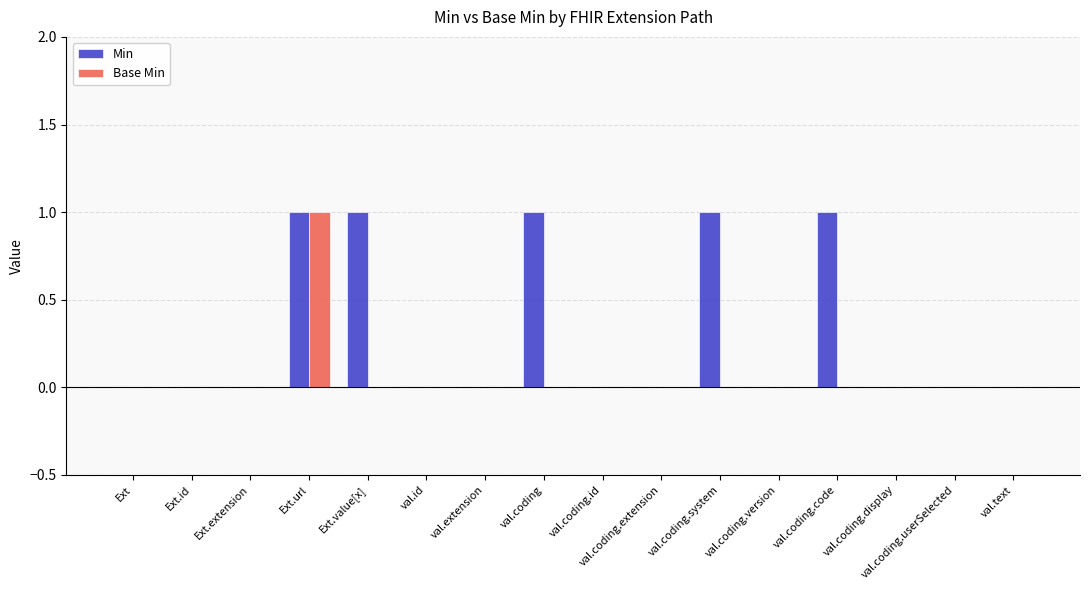

At which category is the sum across all series the highest?

Ext.url